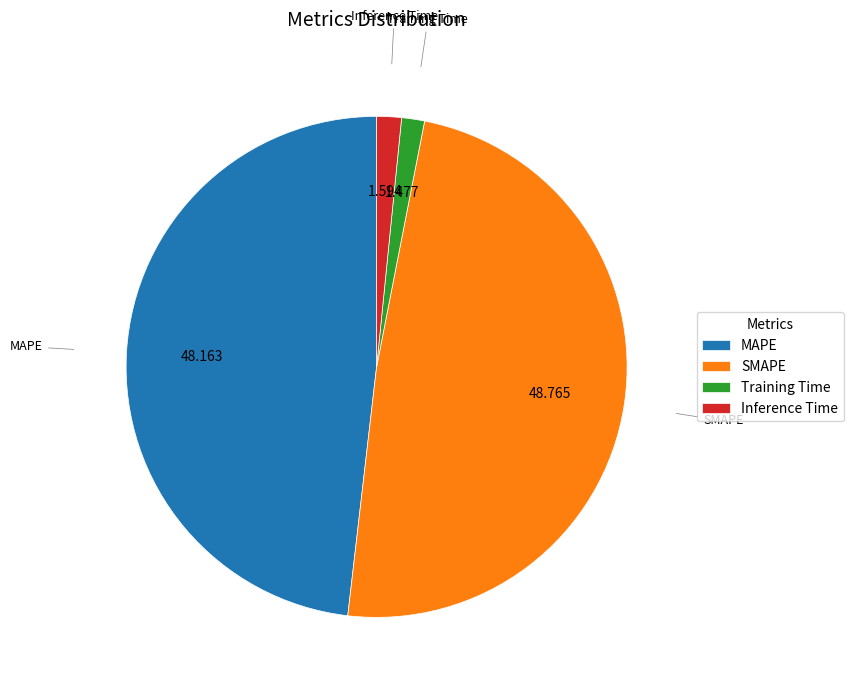

The SMAPE slice represents 49% of the pie. True or false?

True